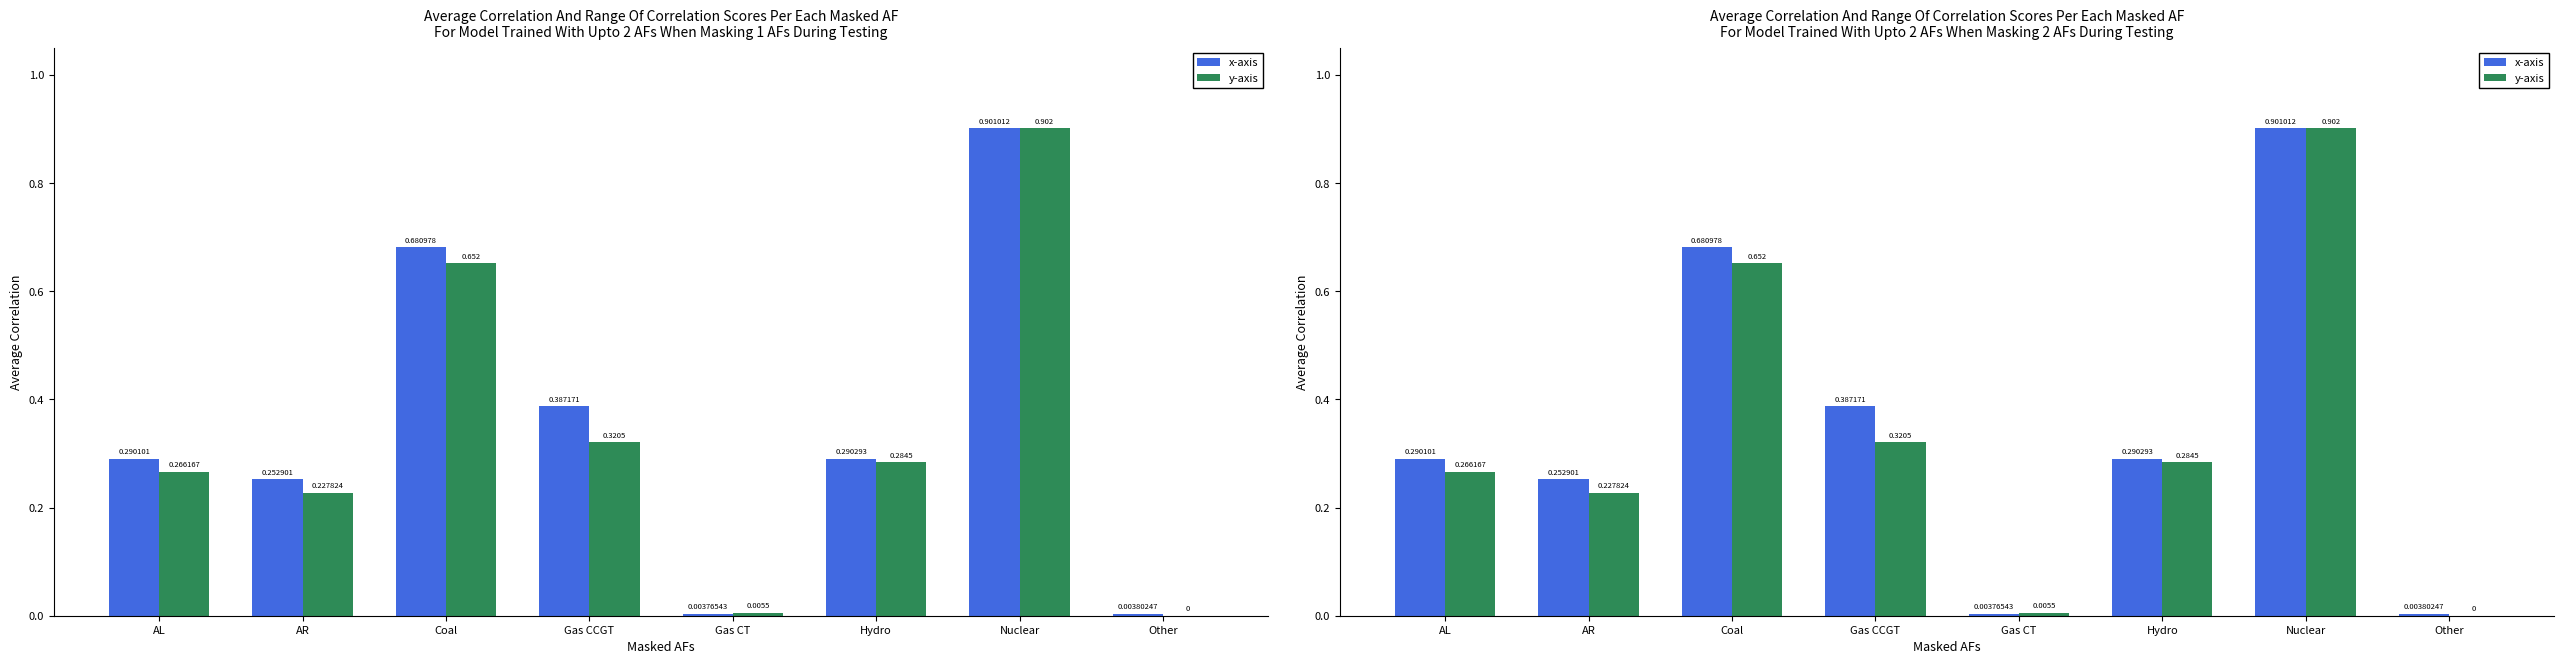

At Gas CCGT, list the series in order from smallest to largest.

y-axis, x-axis